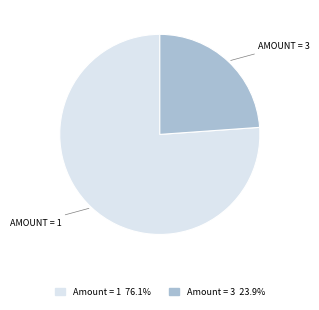

Does any single category account for the majority?

Yes